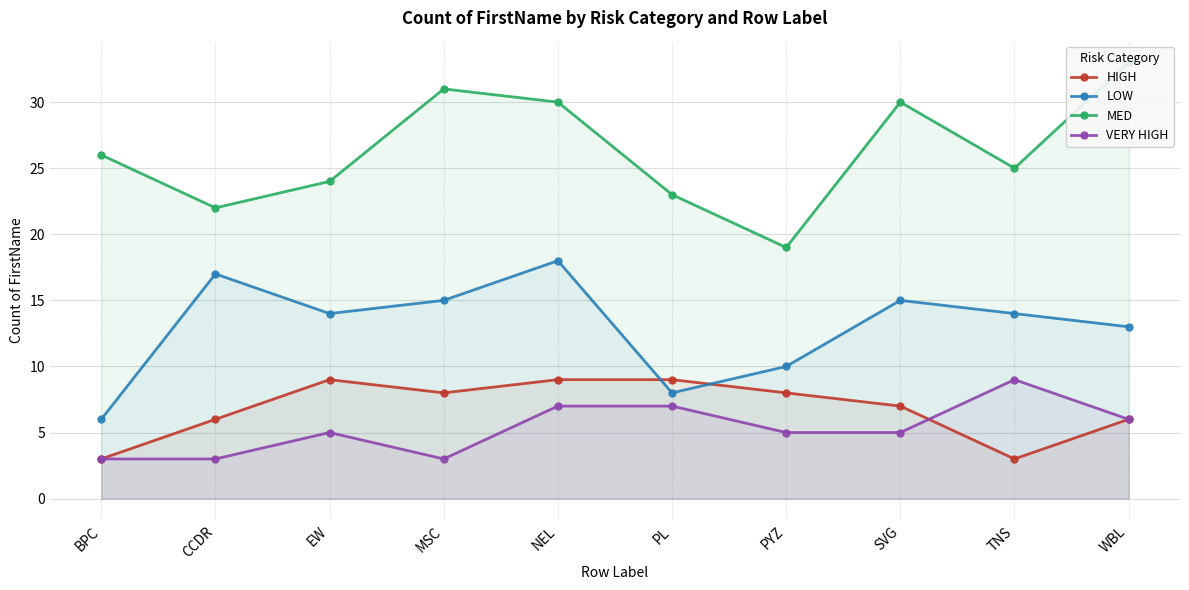

Which category has the highest value in the VERY HIGH series?

TNS